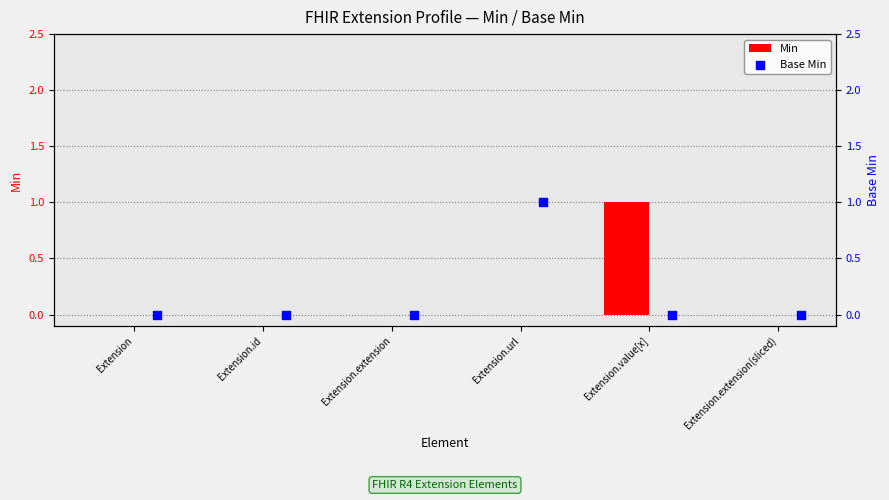

Which series has the largest total across all categories?

Min